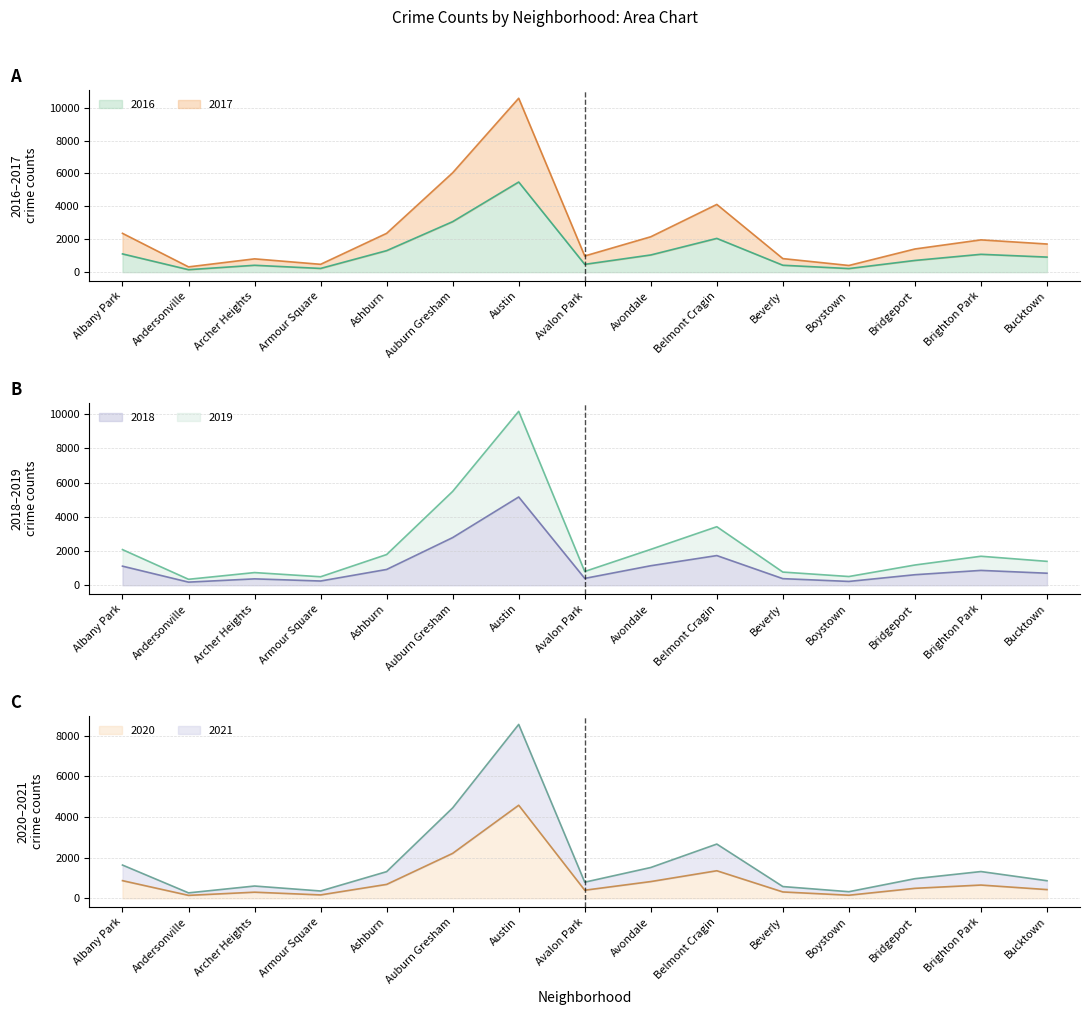

What are all the series names shown in the legend?

2017, 2019, 2021, 2018, 2020, 2016